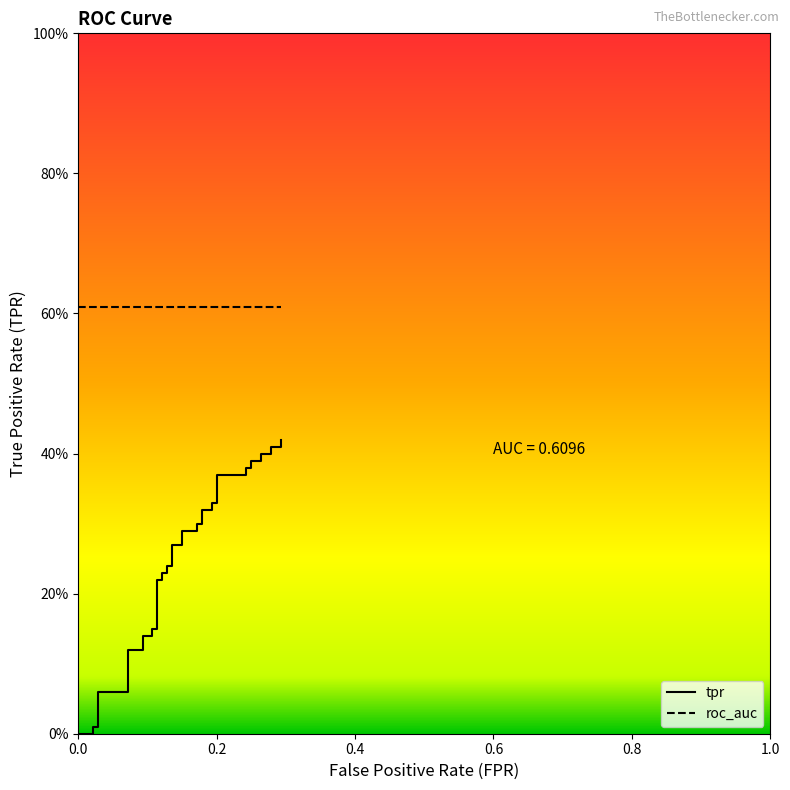

Is this an area chart (filled region under the line)?

No